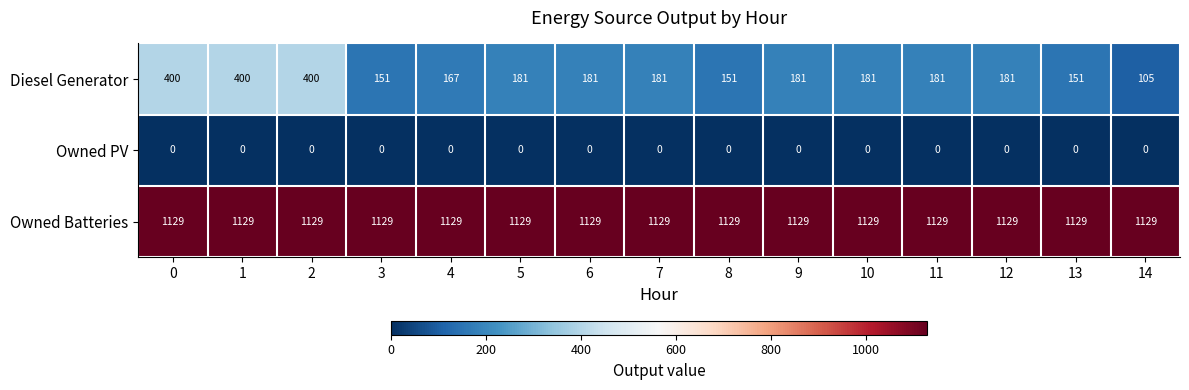

The value of Owned PV at 2 is 0. True or false?

True